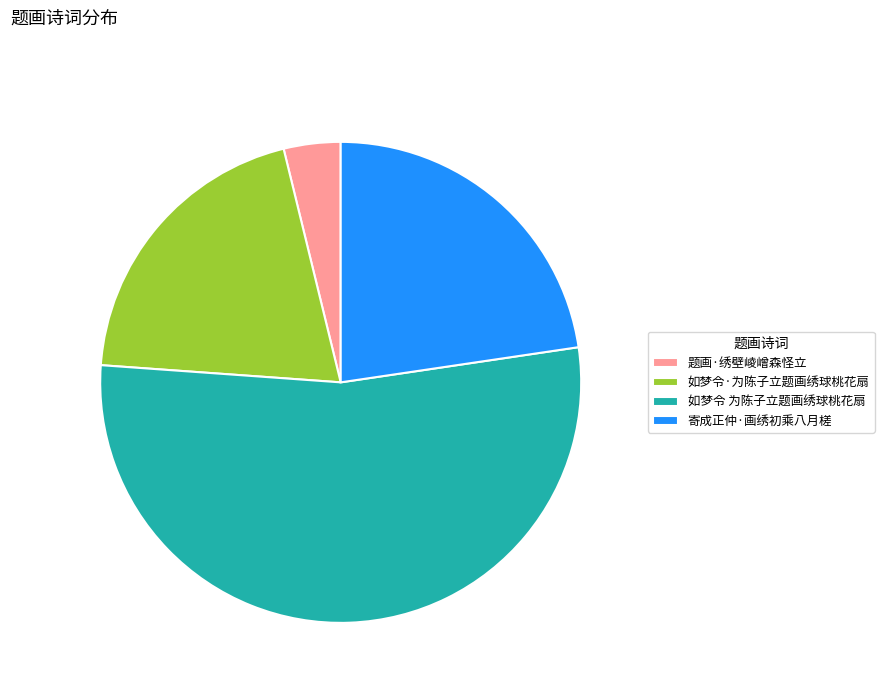

Count the number of slices in the pie.

4